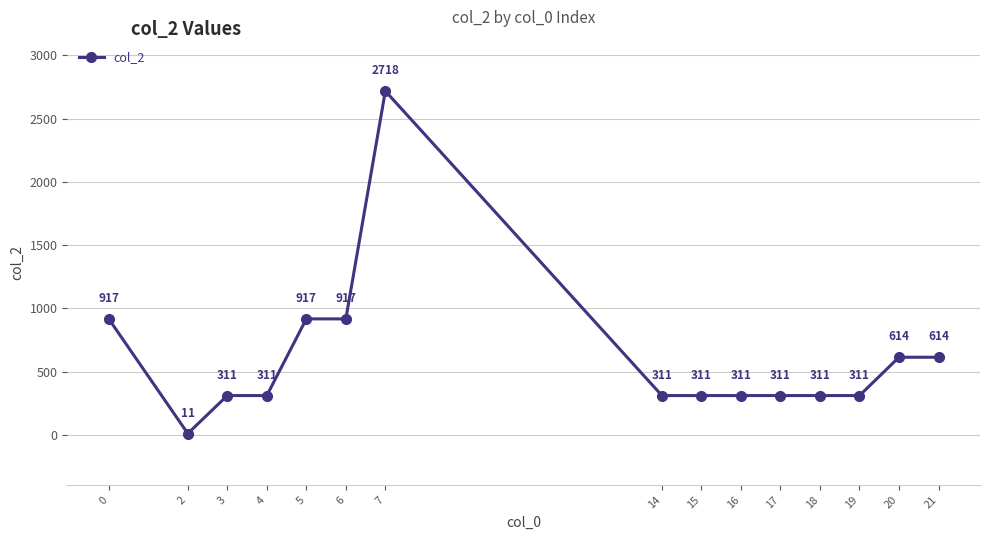

How many series are shown in this chart?

1